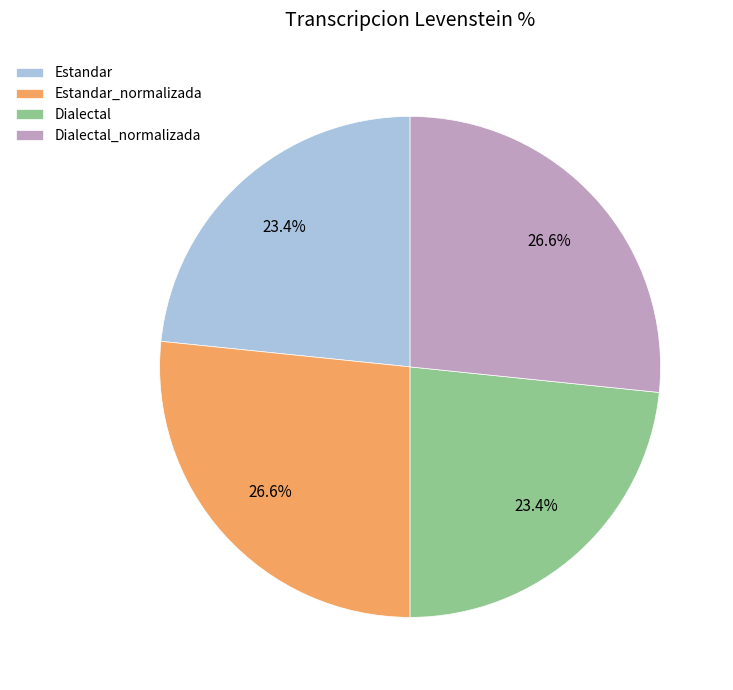

Does Estandar account for over 50% of the chart?

No